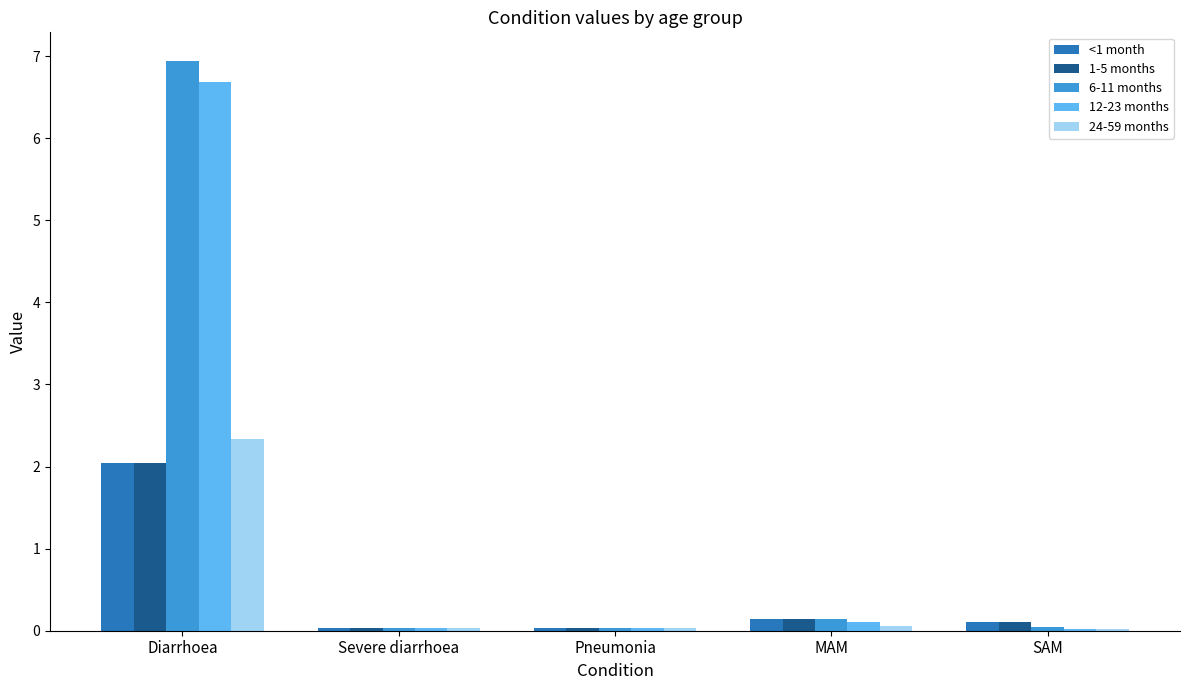

What is the sum of all <1 month values?

2.4